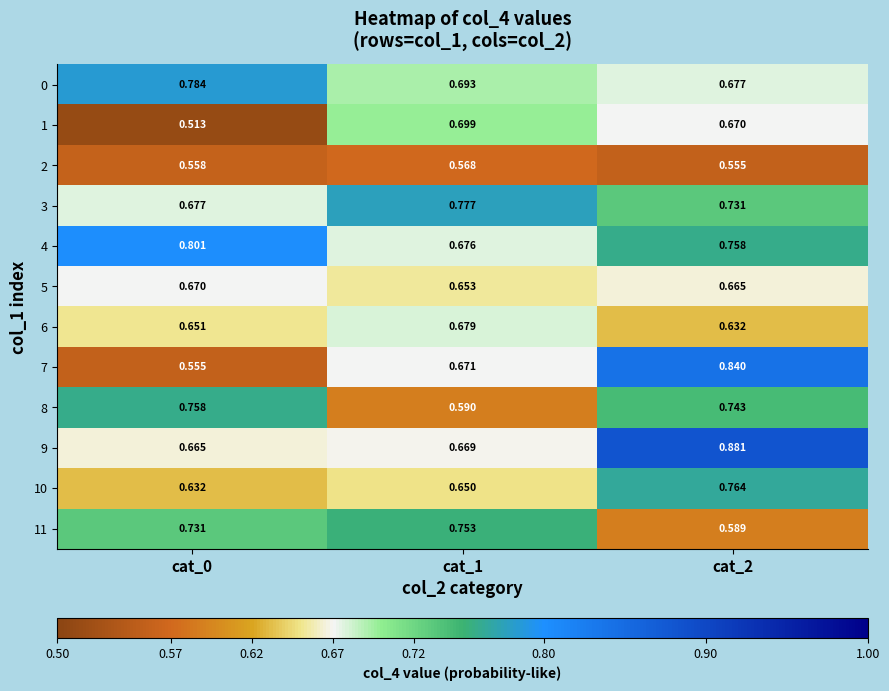

Is the value of 7 at cat_1 greater than the value of 2 at cat_0?

Yes